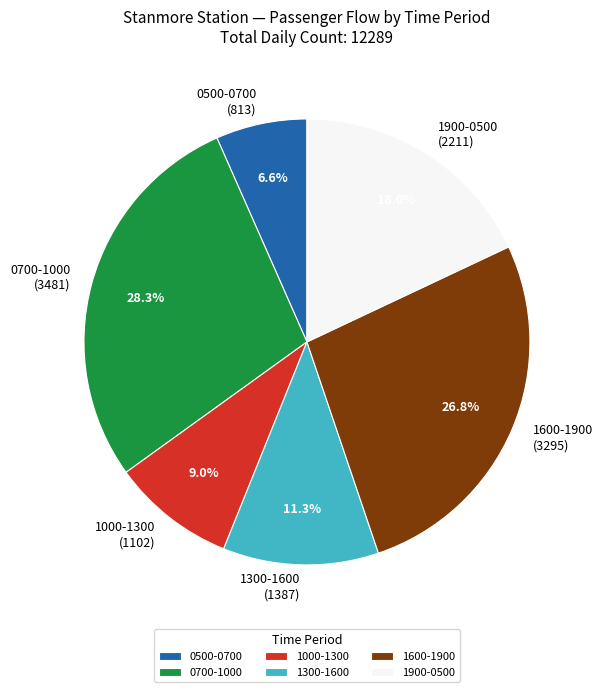

Is 0700-1000 (3481) the majority of the pie?

No